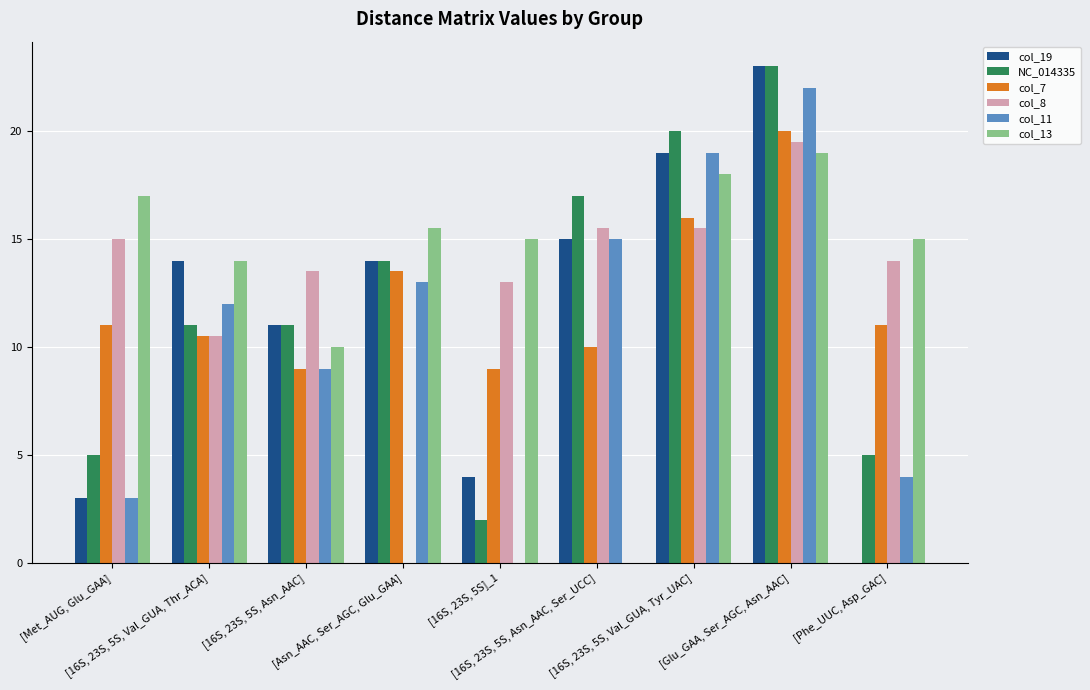

The value of col_8 at [16S, 23S, 5S, Asn_AAC] is 6.7. True or false?

False